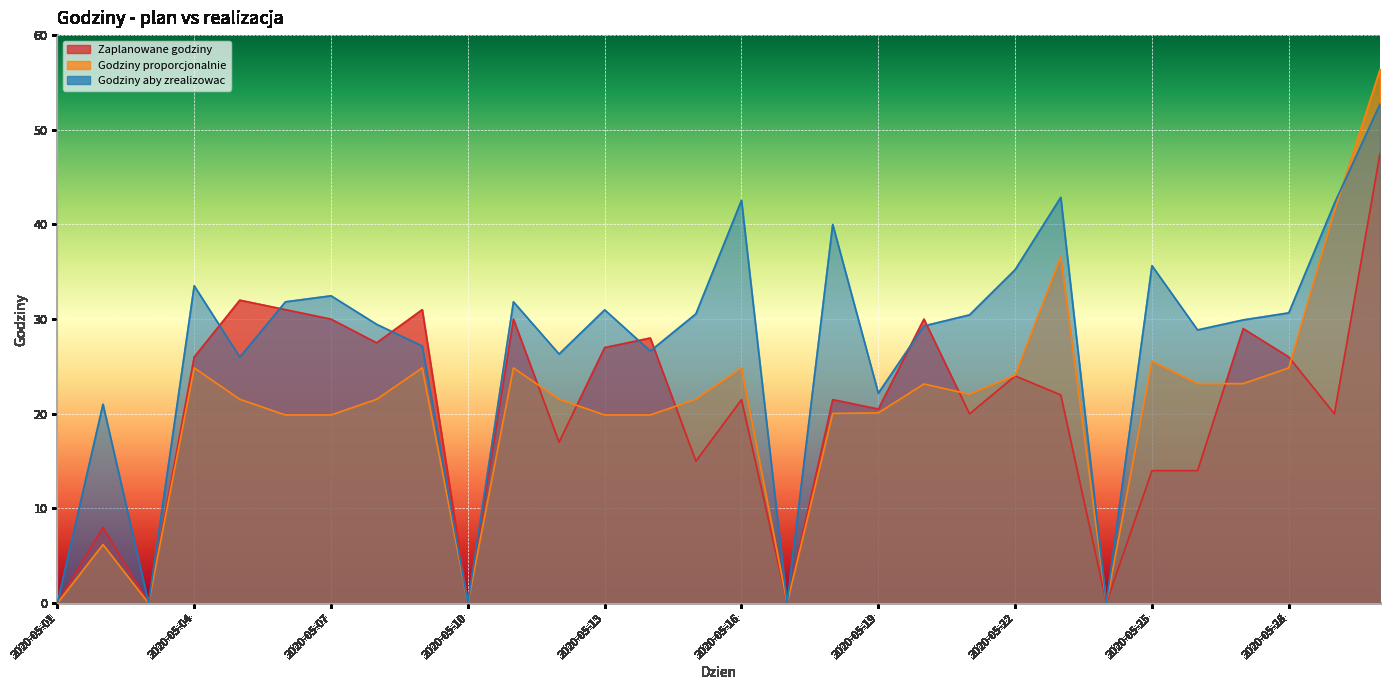

After their last crossing, which series has the higher values: Godziny proporcjonalnie or Godziny aby zrealizowac?

Godziny proporcjonalnie